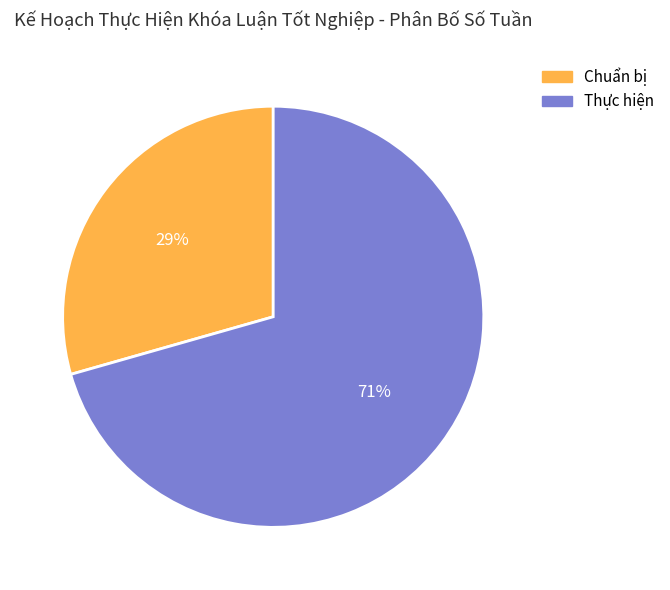

Rank the categories by value from highest to lowest.

Thực hiện, Chuẩn bị